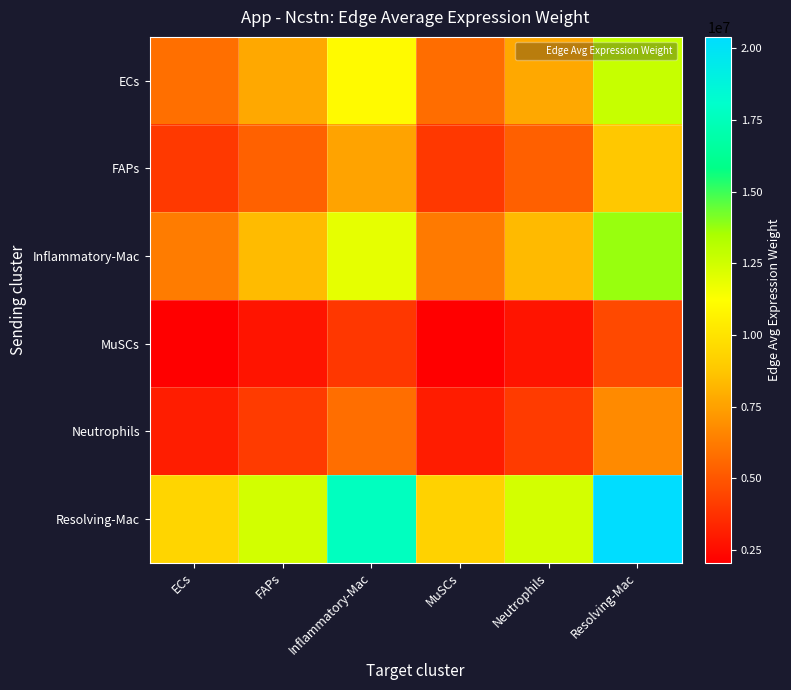

Between FAPs and Resolving-Mac, which series saw the biggest shift?

Resolving-Mac